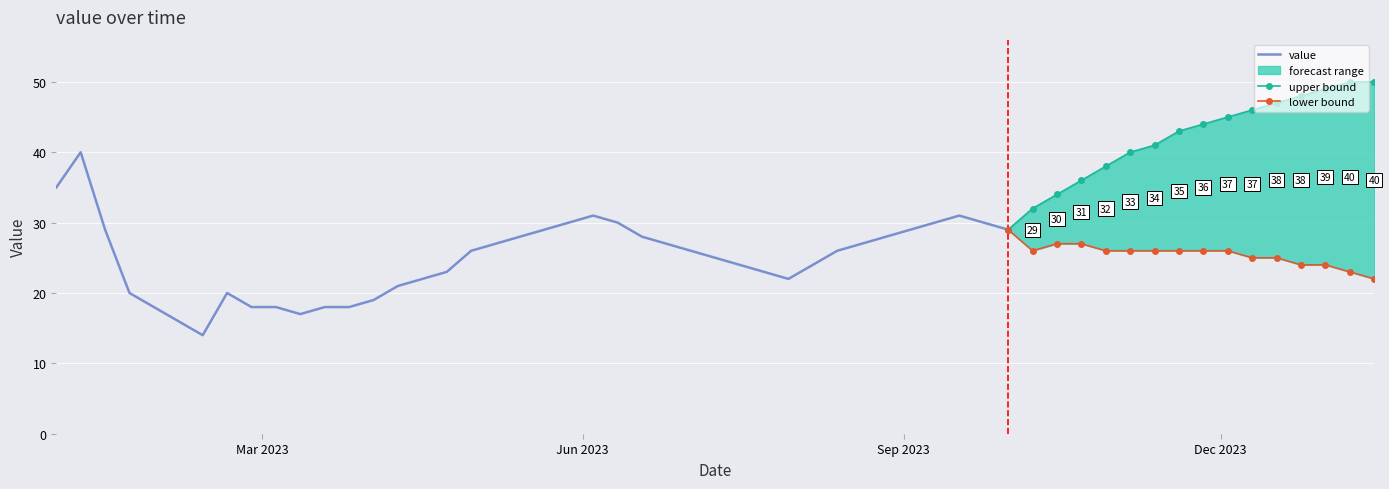

What is the smallest value displayed?

14